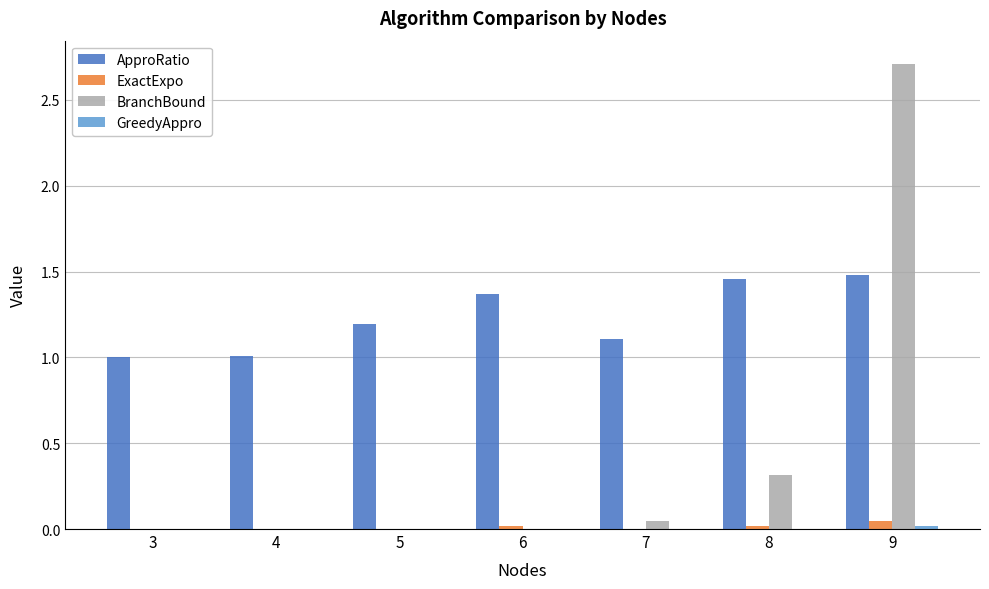

Which series has the largest total across all categories?

ApproRatio